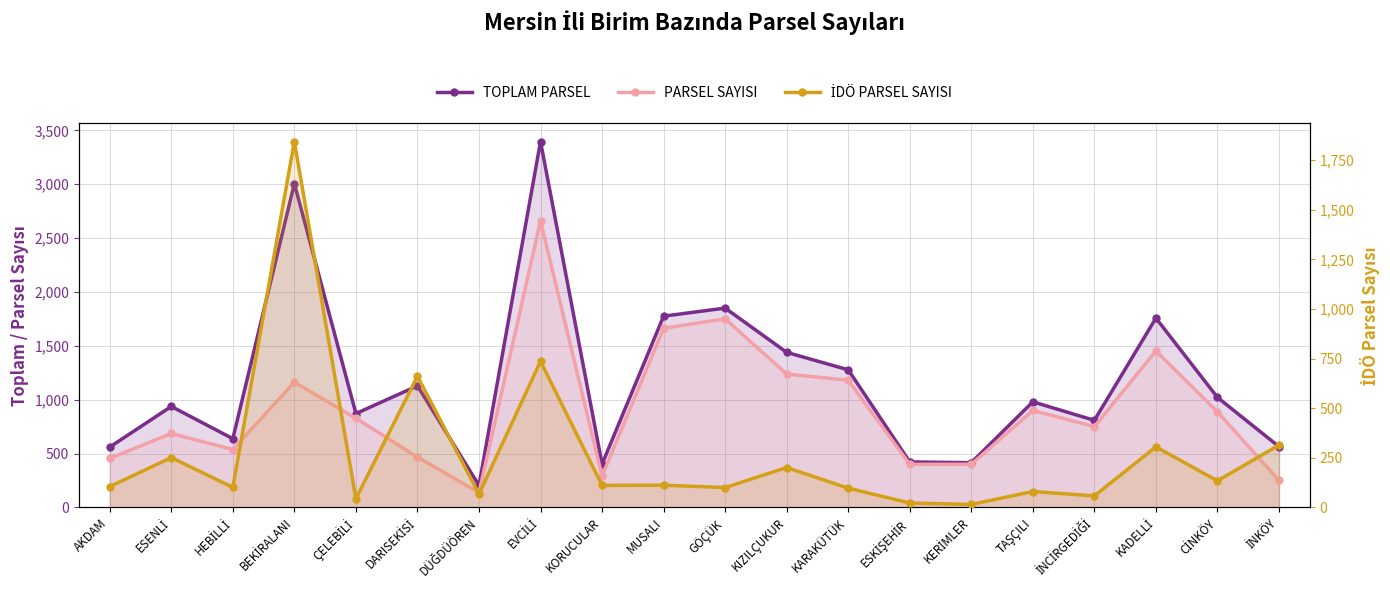

List the series in order of their overall mean, highest first.

TOPLAM PARSEL, PARSEL SAYISI, İDÖ PARSEL SAYISI